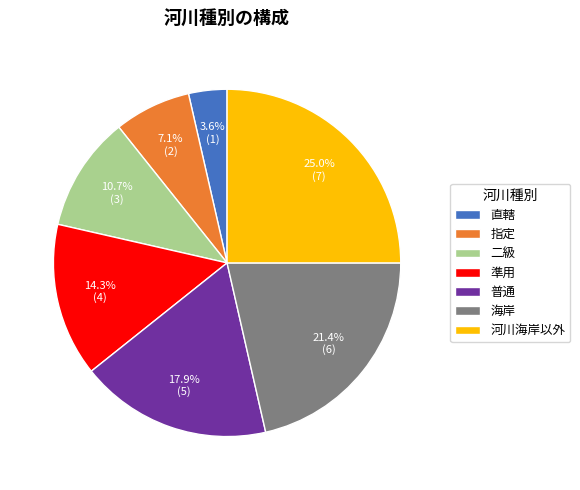

To the nearest percent, what is the combined percentage of 準用 and 河川海岸以外?

39%